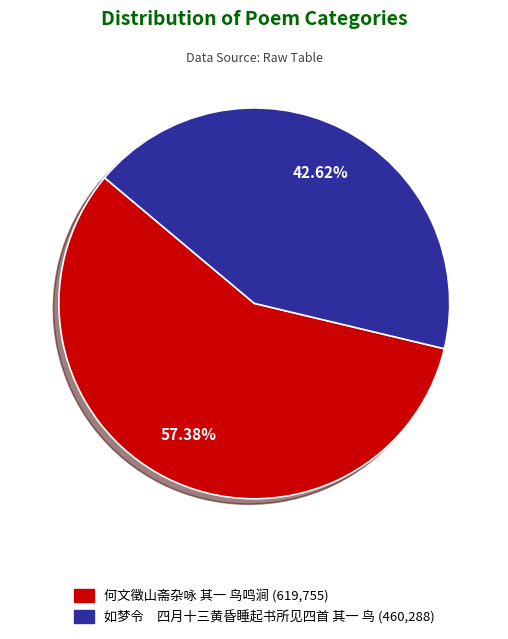

Do 如梦令 四月十三黄昏睡起书所见四首 其一 鸟 and 何文徵山斋杂咏 其一 鸟鸣涧 together represent more than half of the pie?

Yes